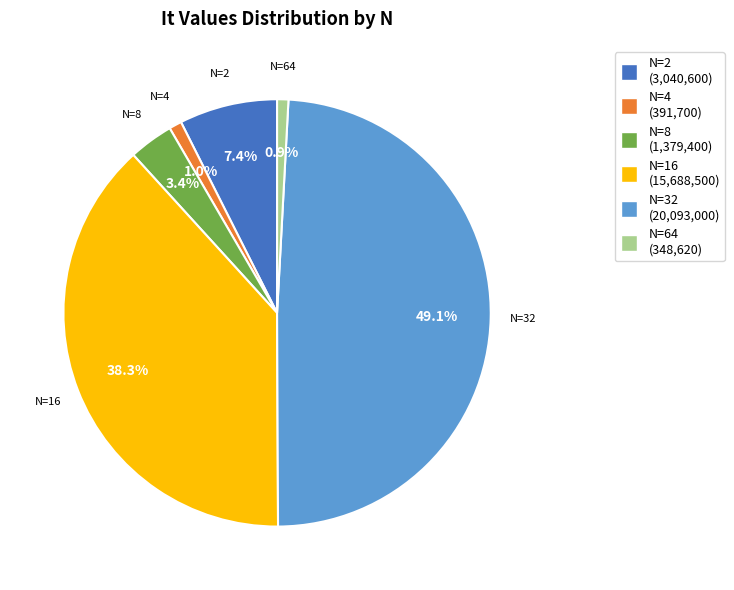

Do N=8 and N=16 together represent more than half of the pie?

No